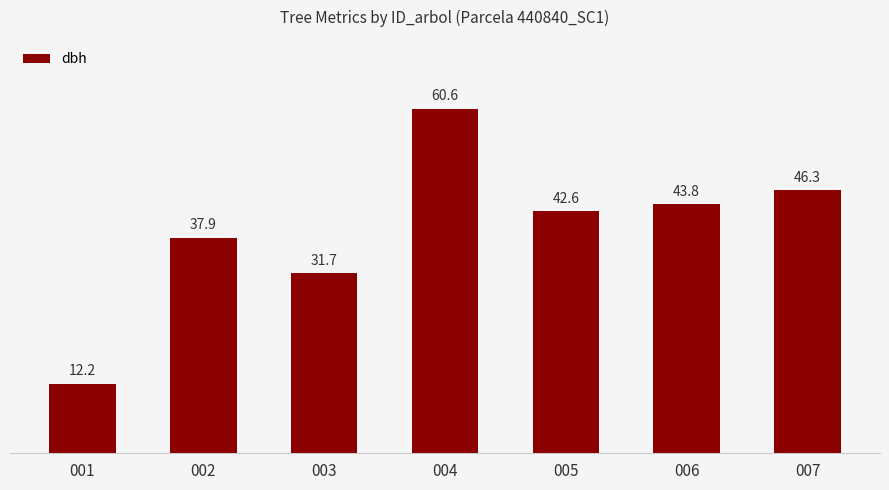

Between 004 and 003, which is larger?

004